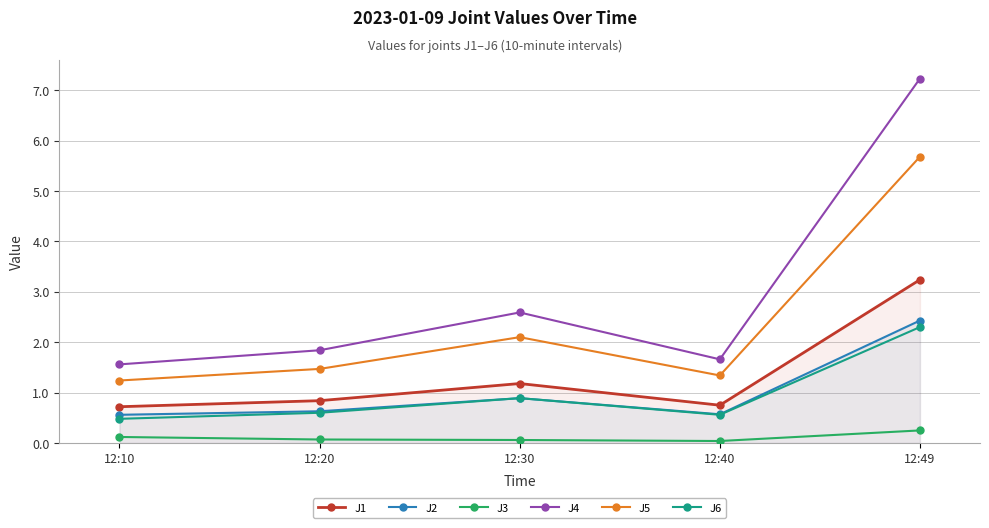

Between 12:40 and 12:20, which is larger?

12:20